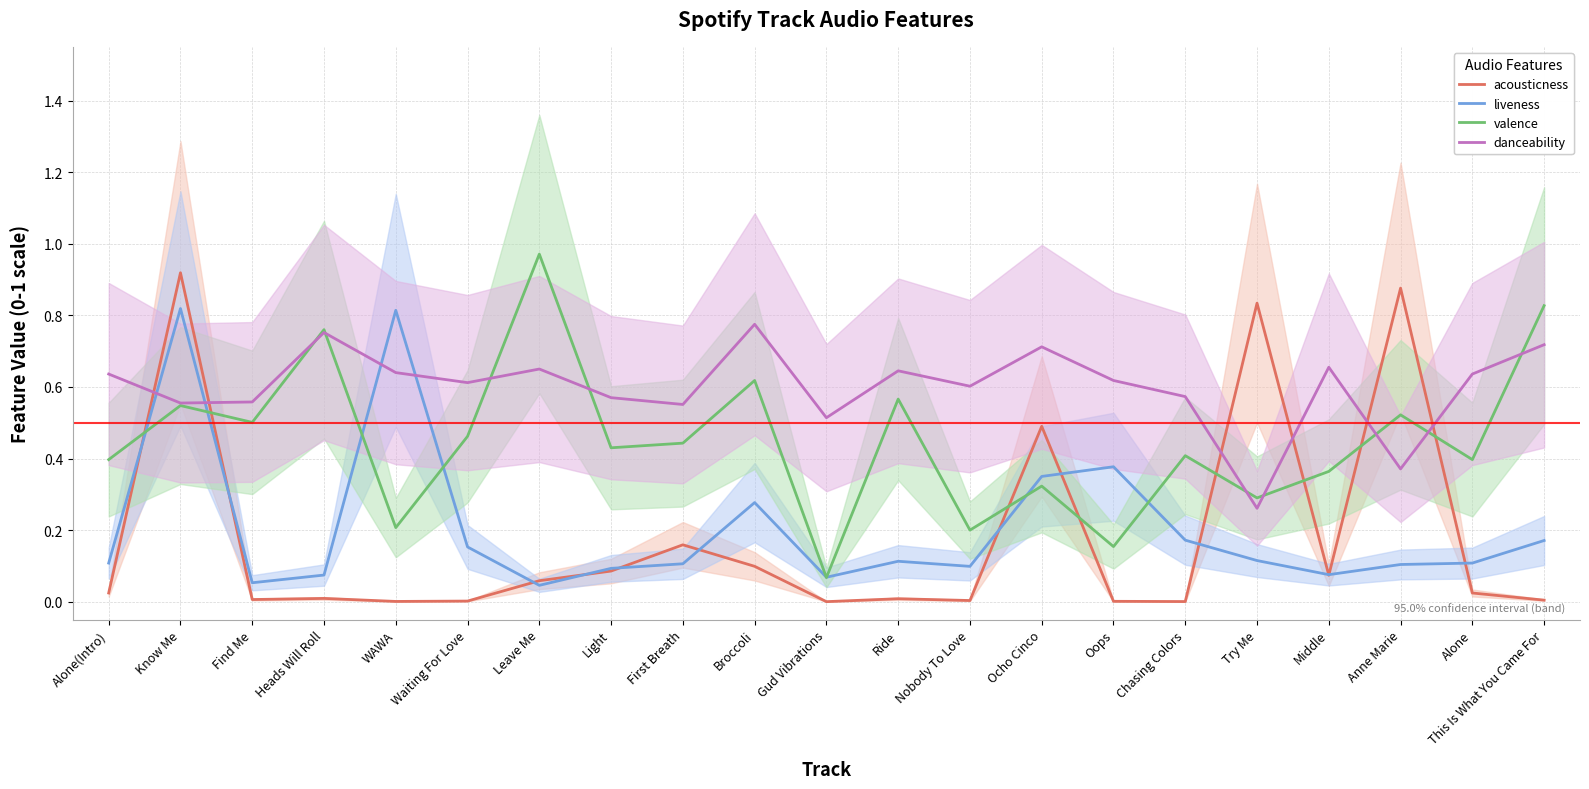

Reading right to left, transcribe all the data shown in this chart.

acousticness: This Is What You Came For=0.0	Alone=0.0	Anne Marie=0.9	Middle=0.1	Try Me=0.8	Chasing Colors=0.0	Oops=0.0	Ocho Cinco=0.5	Nobody To Love=0.0	Ride=0.0	Gud Vibrations=0.0	Broccoli=0.1	First Breath=0.2	Light=0.1	Leave Me=0.1	Waiting For Love=0.0	WAWA=0.0	Heads Will Roll=0.0	Find Me=0.0	Know Me=0.9	Alone(Intro)=0.0
liveness: This Is What You Came For=0.2	Alone=0.1	Anne Marie=0.1	Middle=0.1	Try Me=0.1	Chasing Colors=0.2	Oops=0.4	Ocho Cinco=0.3	Nobody To Love=0.1	Ride=0.1	Gud Vibrations=0.1	Broccoli=0.3	First Breath=0.1	Light=0.1	Leave Me=0.0	Waiting For Love=0.2	WAWA=0.8	Heads Will Roll=0.1	Find Me=0.1	Know Me=0.8	Alone(Intro)=0.1
valence: This Is What You Came For=0.8	Alone=0.4	Anne Marie=0.5	Middle=0.4	Try Me=0.3	Chasing Colors=0.4	Oops=0.2	Ocho Cinco=0.3	Nobody To Love=0.2	Ride=0.6	Gud Vibrations=0.1	Broccoli=0.6	First Breath=0.4	Light=0.4	Leave Me=1.0	Waiting For Love=0.5	WAWA=0.2	Heads Will Roll=0.8	Find Me=0.5	Know Me=0.5	Alone(Intro)=0.4
danceability: This Is What You Came For=0.7	Alone=0.6	Anne Marie=0.4	Middle=0.7	Try Me=0.3	Chasing Colors=0.6	Oops=0.6	Ocho Cinco=0.7	Nobody To Love=0.6	Ride=0.6	Gud Vibrations=0.5	Broccoli=0.8	First Breath=0.6	Light=0.6	Leave Me=0.7	Waiting For Love=0.6	WAWA=0.6	Heads Will Roll=0.8	Find Me=0.6	Know Me=0.6	Alone(Intro)=0.6